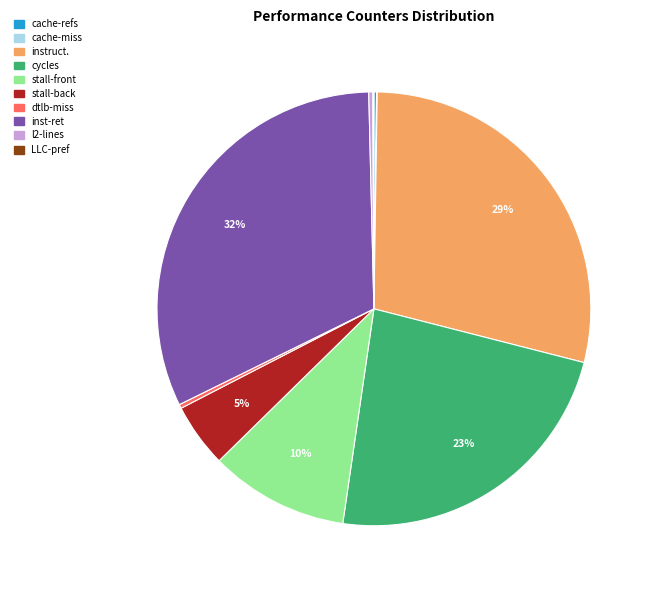

To the nearest percent, what is the average slice percentage?

10%